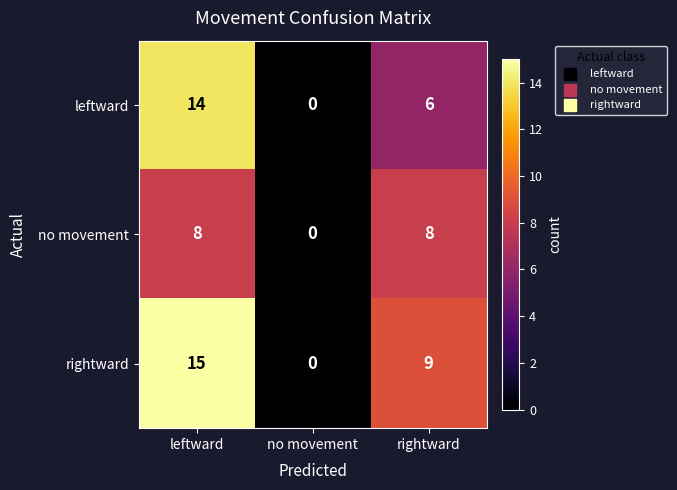

How many positive values does the rightward series have?

2